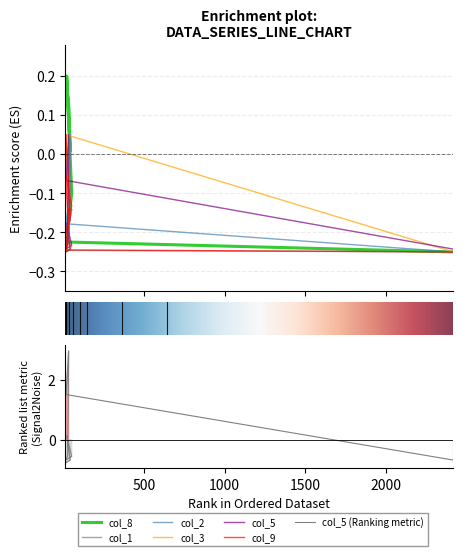

Reading left to right, list all the values displayed in this chart.

col_1: -0.2	-0.2	0.0	-0.2	-0.1	-0.2	-0.2	-0.1	-0.2	-0.2
col_2: -0.2	-0.2	0.0	-0.2	-0.1	-0.2	-0.2	-0.1	-0.2	-0.2
col_3: -0.2	-0.2	-0.2	-0.2	-0.2	-0.2	-0.2	-0.2	0.0	-0.2
col_5: -0.2	-0.2	-0.2	-0.2	-0.2	-0.2	-0.2	0.0	-0.1	-0.2
col_8: 0.2	0.1	0.0	0.2	-0.1	-0.2	-0.2	-0.2	-0.2	-0.2
col_9: 0.0	-0.1	-0.2	-0.2	-0.1	-0.0	-0.1	-0.1	-0.2	-0.2